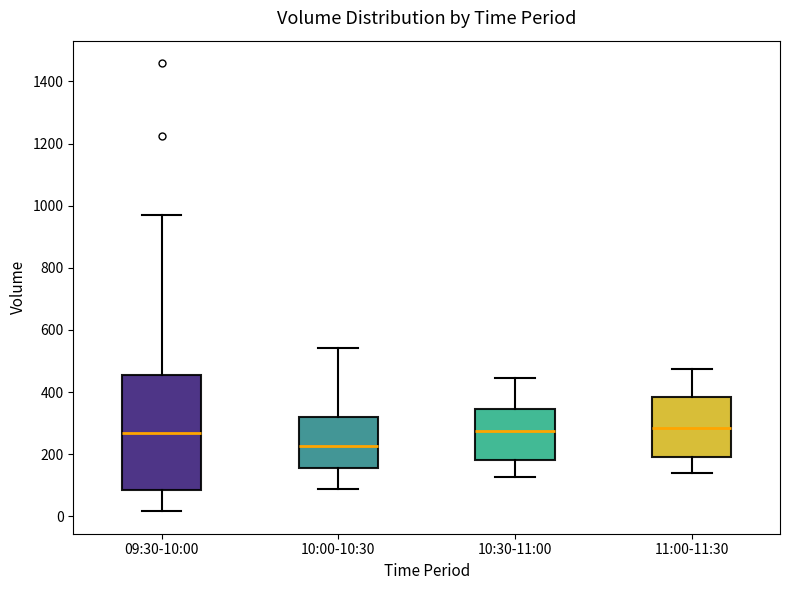

Reading left to right, transcribe this box plot: for each box, give where its median line is, the range the box spans, and where its two whiskers end, as read against the y-axis. The values are not printed on the chart, so give them approximately, as read against the axis.

09:30-10:00: median 260, box 80 to 460, whiskers 20 to 980
10:00-10:30: median 220, box 160 to 320, whiskers 80 to 540
10:30-11:00: median 280, box 180 to 340, whiskers 120 to 440
11:00-11:30: median 280, box 200 to 380, whiskers 140 to 480